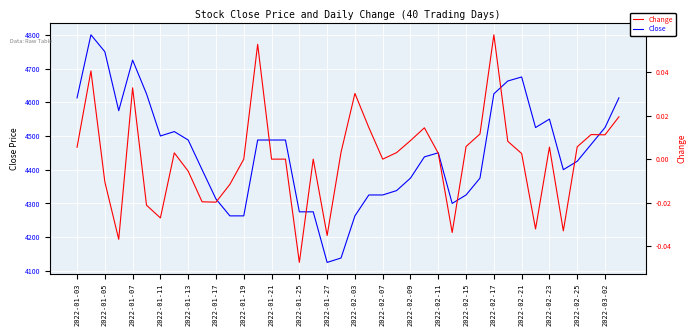

What are all the series names shown in the legend?

Close, Change